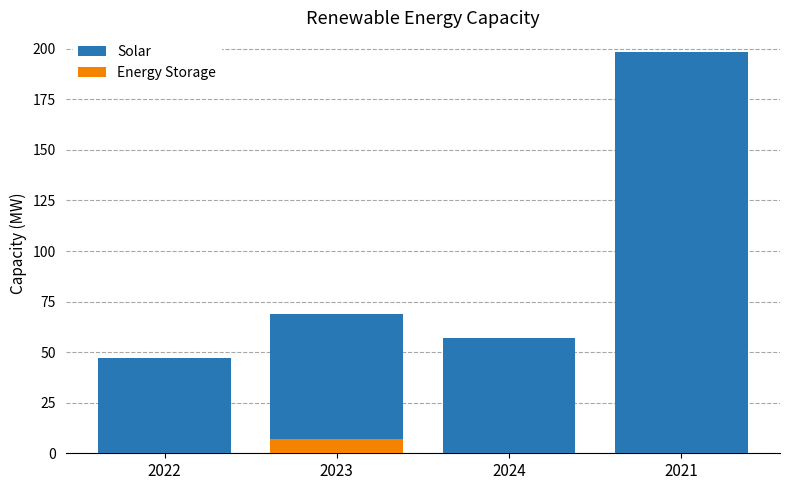

How many values in the Solar series are below 68?

2